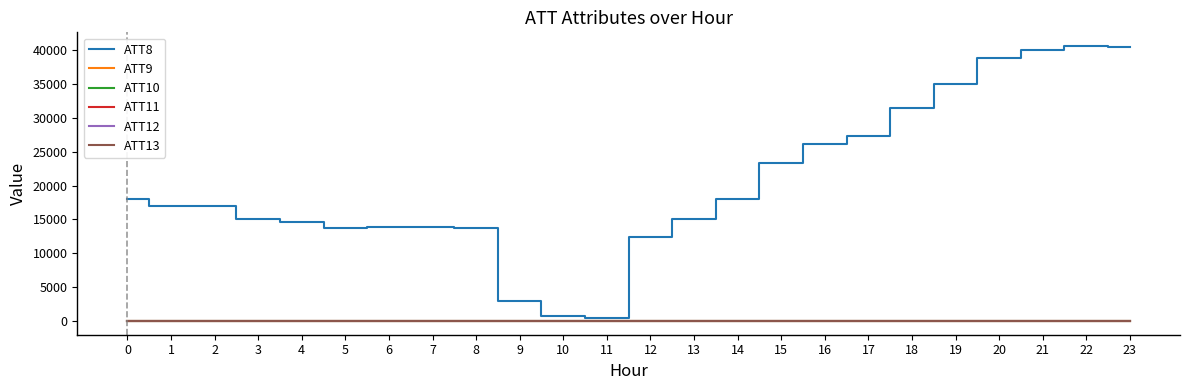

Reading left to right, list all the values displayed in this chart.

ATT8: 18000.0	17000.0	17000.0	15000.0	14600.0	13700.0	13800.0	13800.0	13700.0	2900.0	700.0	400.0	12400.0	15100.0	18000.0	23300.0	26200.0	27300.0	31500.0	35000.0	38800.0	40000.0	40600.0	40500.0
ATT9: -10.0	-10.0	-10.0	-10.0	-10.0	-10.0	-10.0	-10.0	-10.0	-10.0	-10.0	-10.0	-10.0	-10.0	-10.0	-10.0	-10.0	-10.0	-10.0	-10.0	-10.0	-10.0	-10.0	-10.0
ATT10: -10.0	-10.0	-10.0	-10.0	-10.0	-10.0	-10.0	-10.0	-10.0	-10.0	-10.0	-10.0	-10.0	-10.0	-10.0	-10.0	-10.0	-10.0	-10.0	-10.0	-10.0	-10.0	-10.0	-10.0
ATT11: -10.0	-10.0	-10.0	-10.0	-10.0	-10.0	-10.0	-10.0	-10.0	-10.0	-10.0	-10.0	-10.0	-10.0	-10.0	-10.0	-10.0	-10.0	-10.0	-10.0	-10.0	-10.0	-10.0	-10.0
ATT12: 5.6	4.9	5.4	5.1	5.3	4.6	4.1	2.3	1.5	1.2	1.2	2.1	2.7	2.9	5.4	3.8	2.4	4.3	3.9	3.3	5.2	5.1	4.6	4.9
ATT13: 5.1	5.0	5.2	5.3	4.6	3.9	3.7	2.9	3.0	0.9	0.4	-0.6	-1.5	-2.6	-2.9	-4.1	-4.4	-4.2	-3.8	-3.9	-2.4	-2.2	-3.6	-1.9